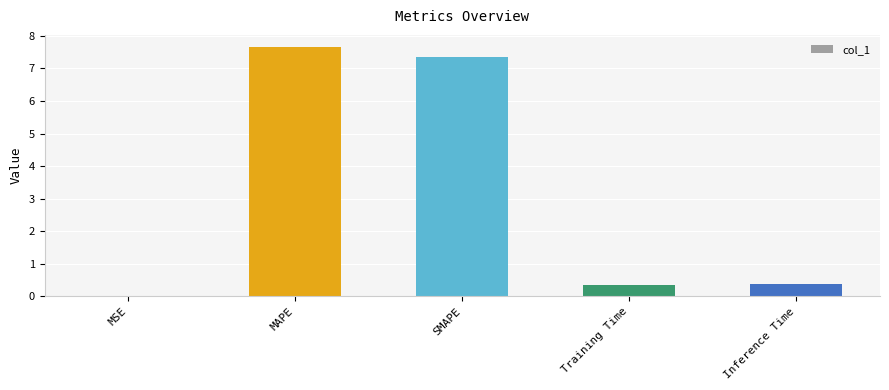

Read the value at Inference Time.

0.4